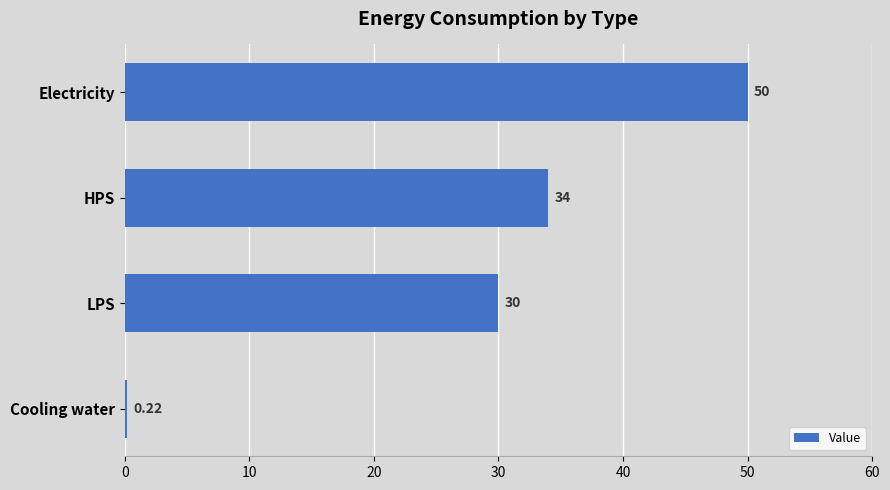

What is the difference between the second highest and second lowest values?

4.0